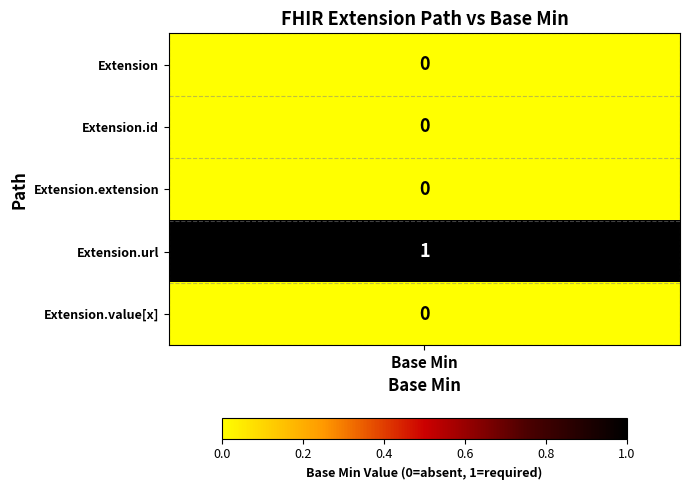

Is it true that Extension.id equals 0 at Min=0?

True